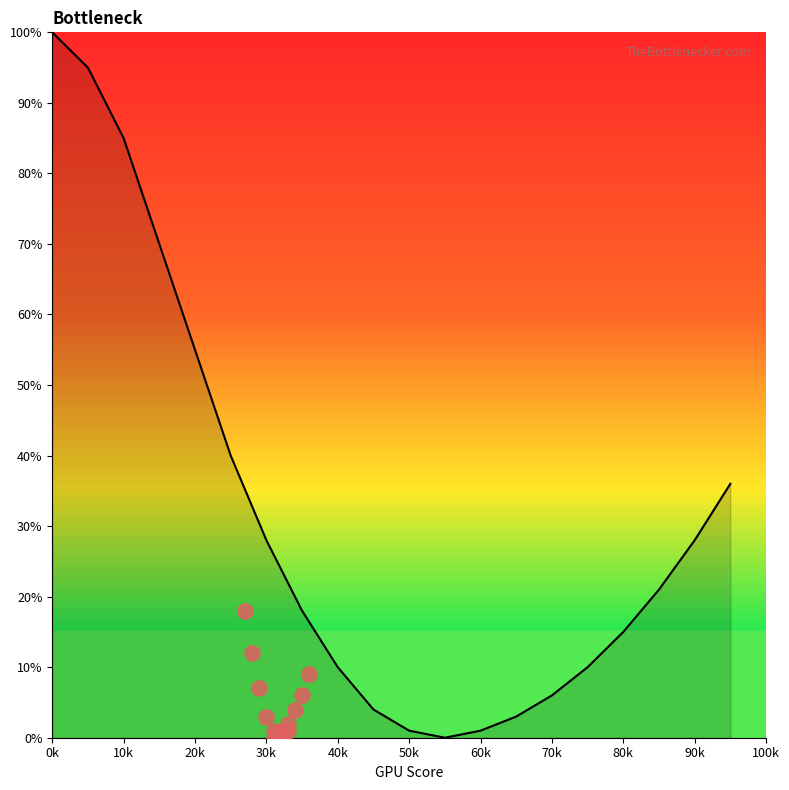

What is the change in value from 30k to 12?

-69